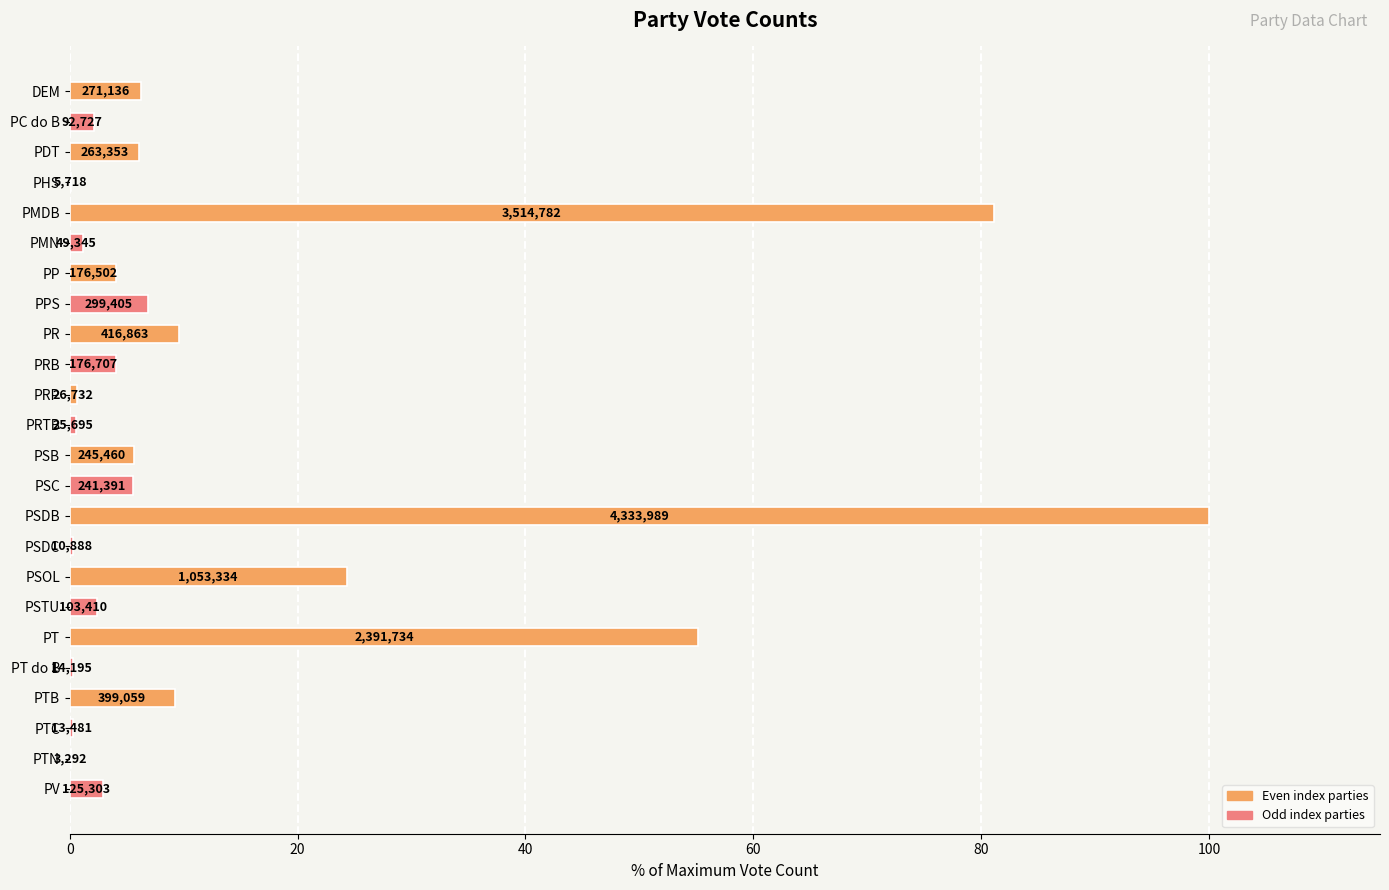

What is the maximum value shown in the chart?

100.0